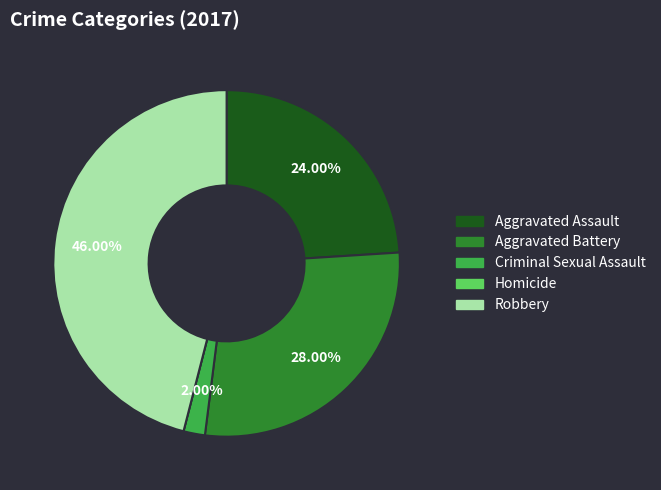

Does Aggravated Battery account for over 50% of the chart?

No